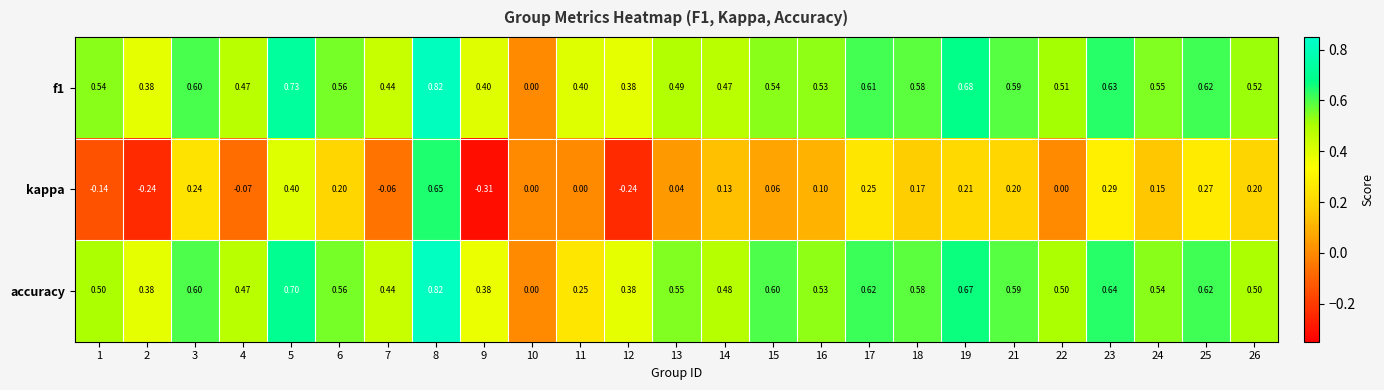

Is the value of accuracy at 4 greater than the value of kappa at 14?

Yes